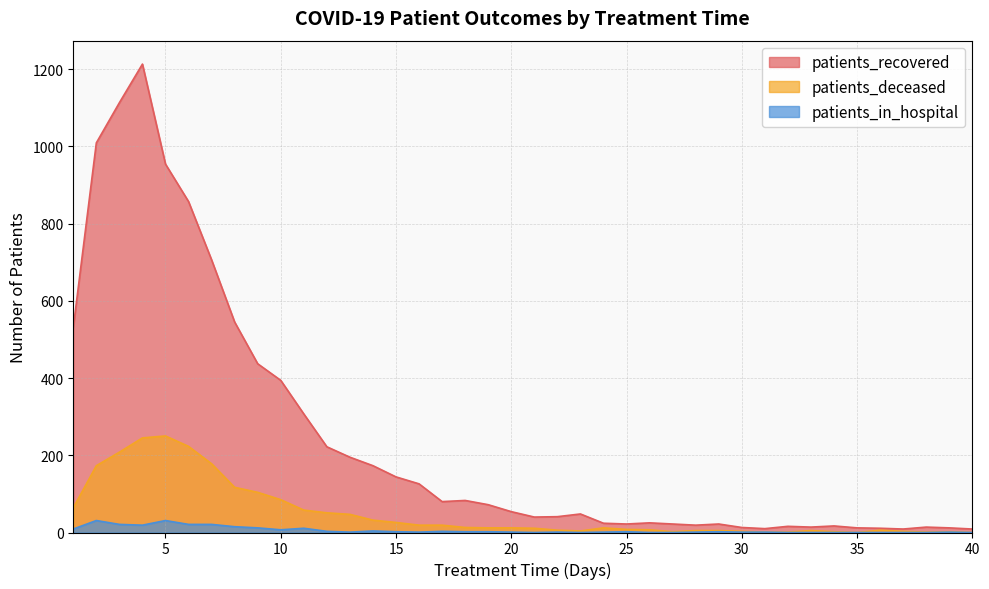

Which label corresponds to the smallest value in the chart?

35